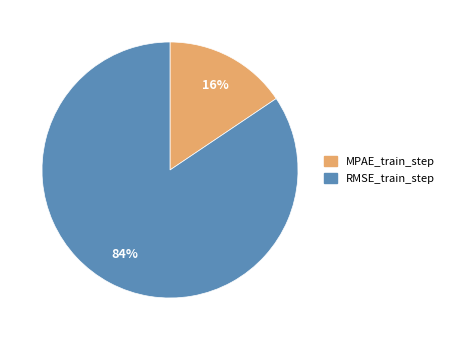

What percentage is the RMSE_train_step slice, to the nearest percent?

84%